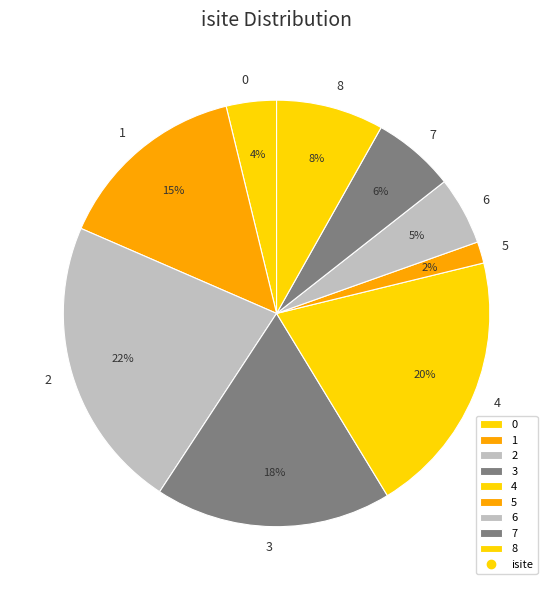

What percentage is the 7 slice, to the nearest percent?

6%